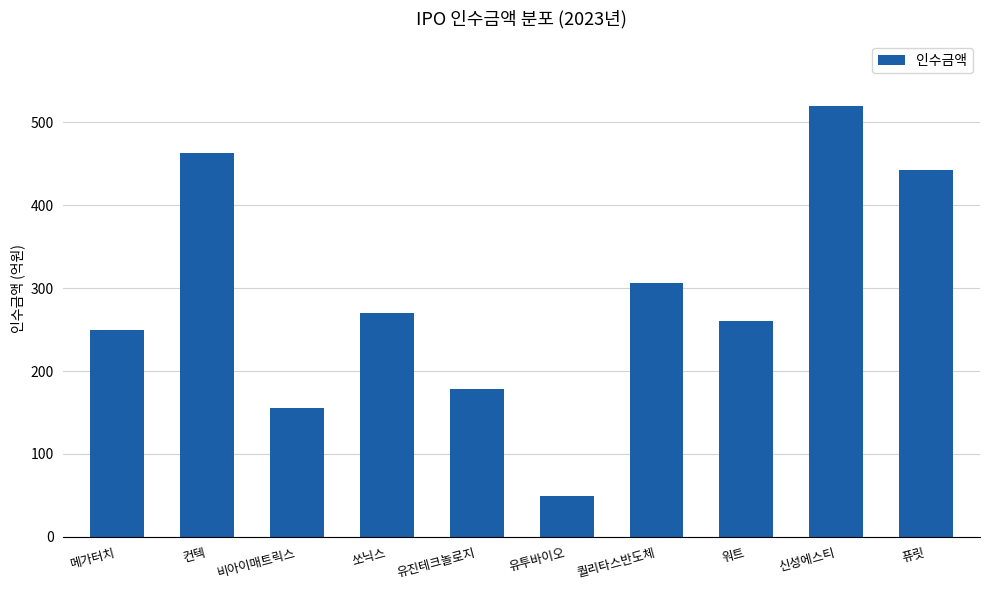

What is the label of the 5th bar from the left?

유진테크놀로지